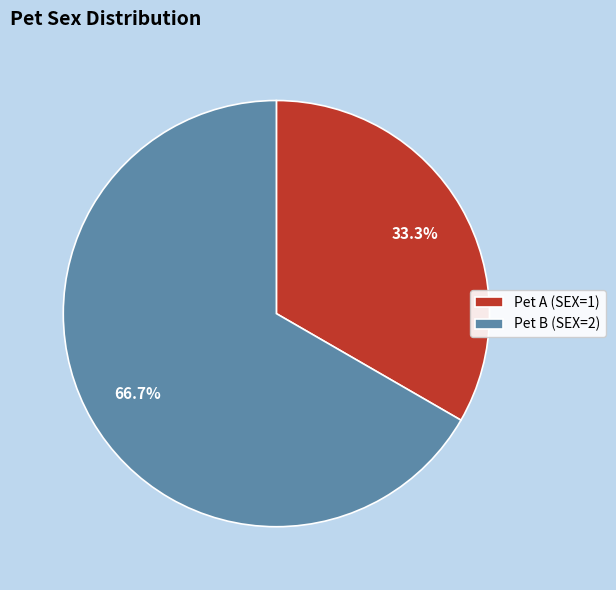

Rank the categories by value from lowest to highest.

Pet A (SEX=1), Pet B (SEX=2)